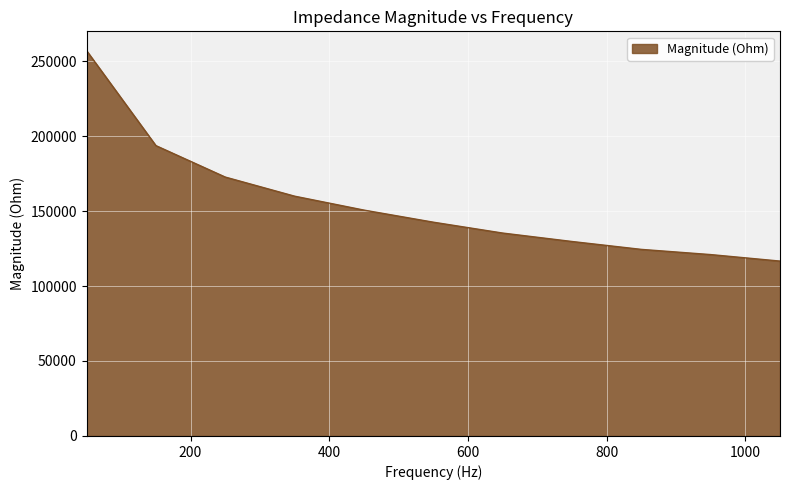

What is the difference between the maximum and minimum values?

140358.8